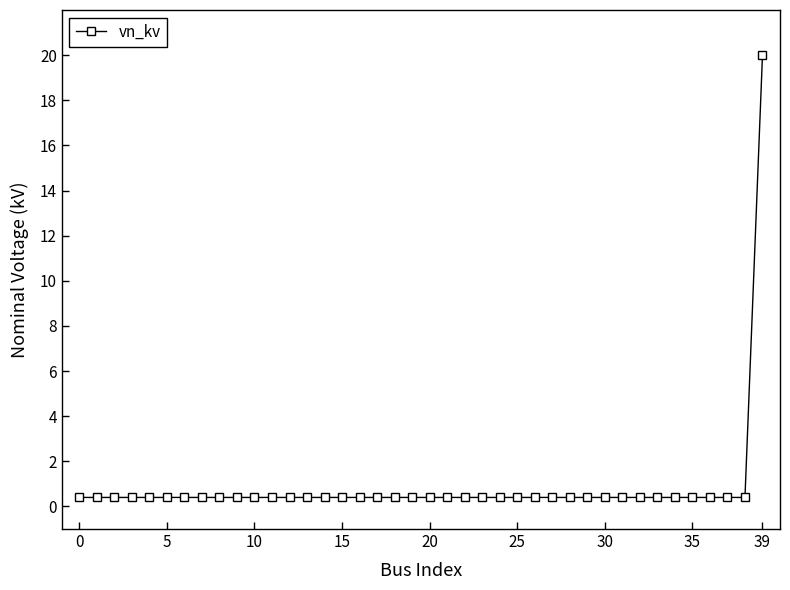

What is the sum of all values?

35.6